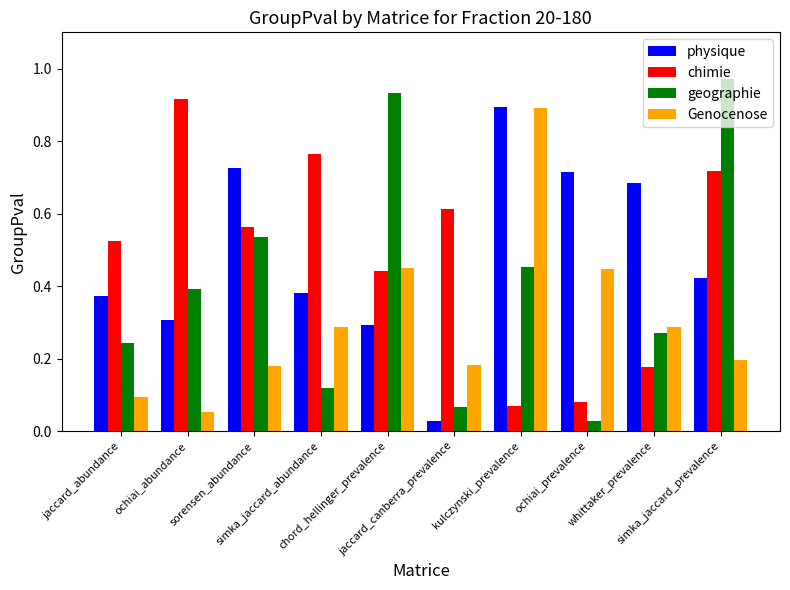

What is the sum of all physique values?

4.8